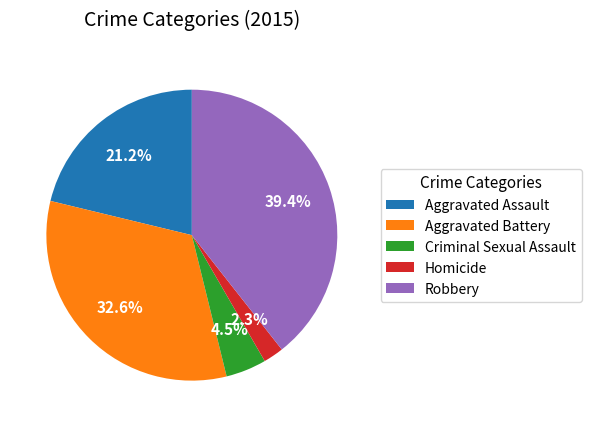

Approximately how many times larger is the value at Robbery compared to Aggravated Battery?

1.2